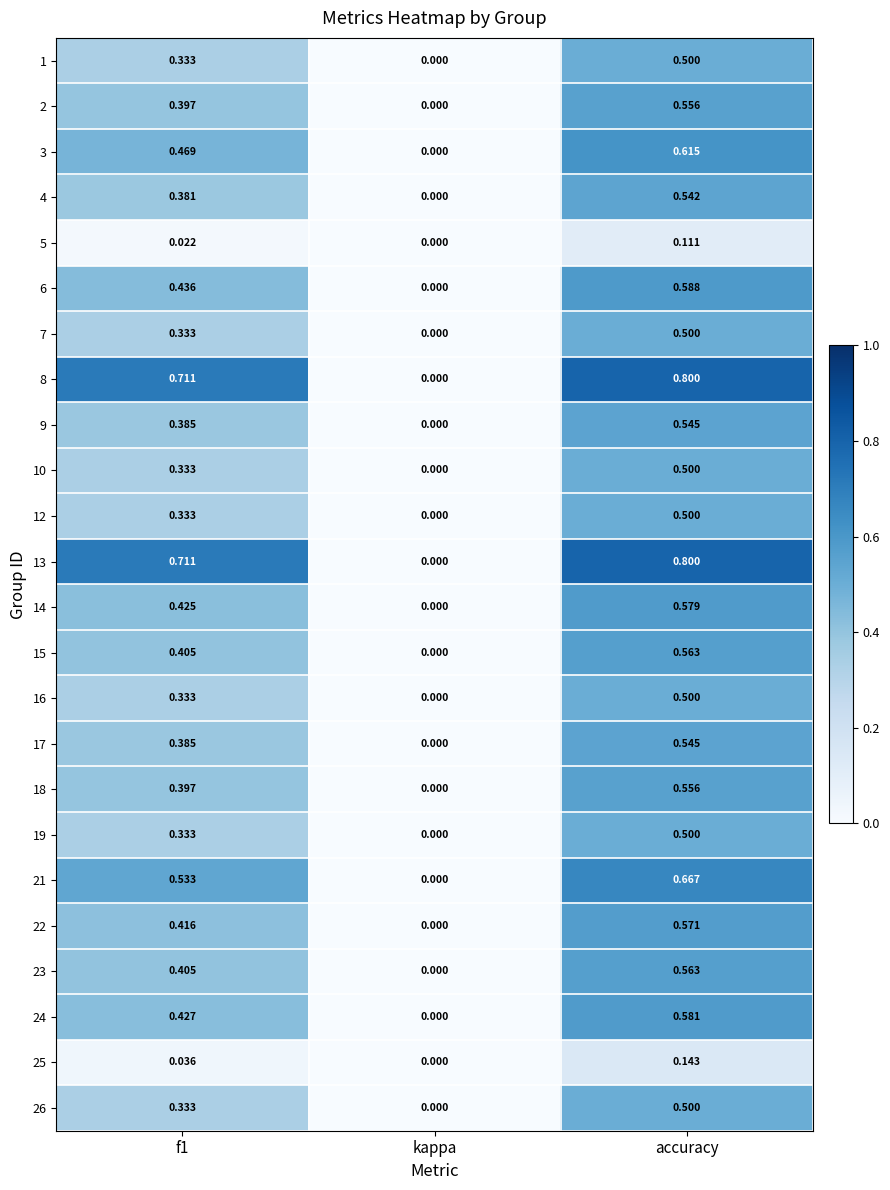

At which category is the sum across all series the highest?

accuracy